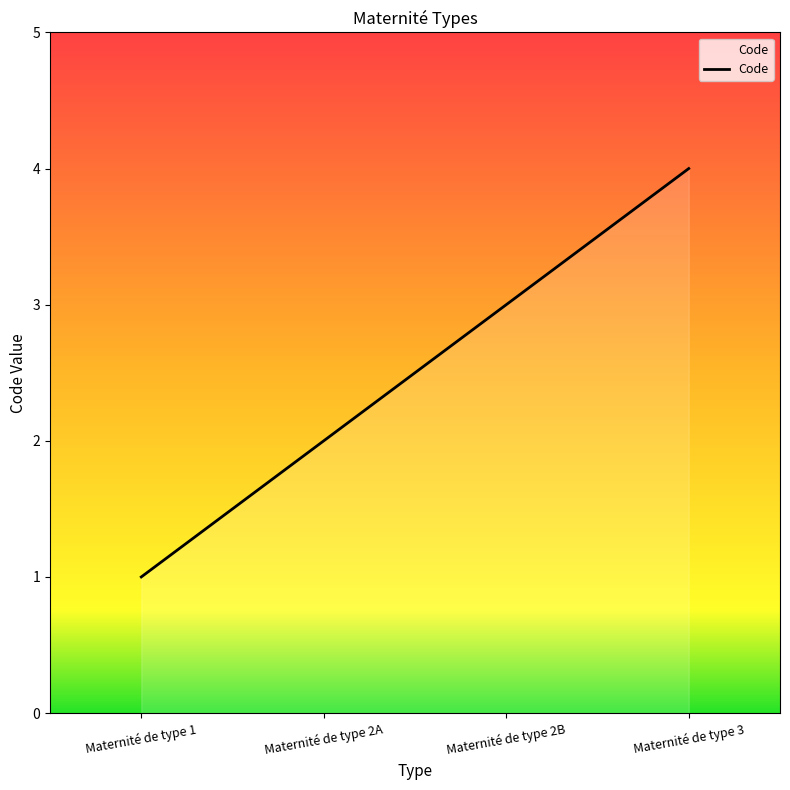

True or false: the data has more than 2 interior local peaks.

False